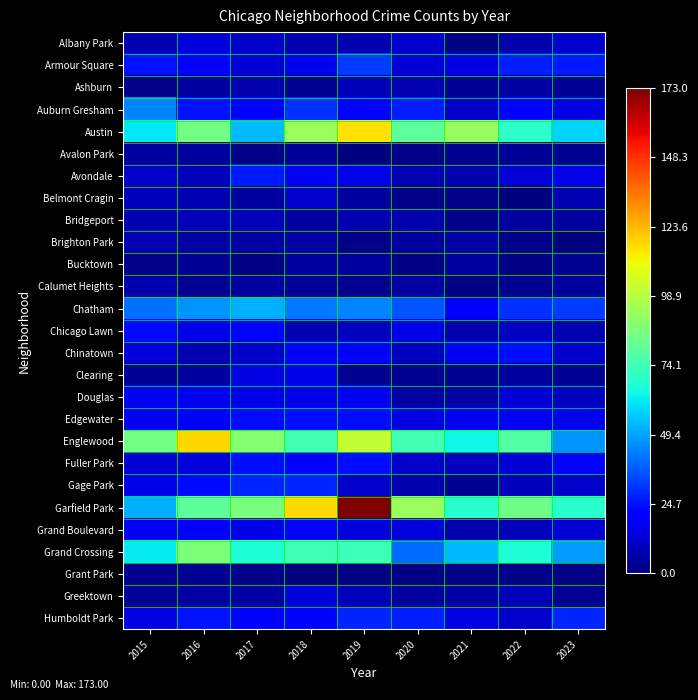

At how many categories does at least one series exceed 112?

3